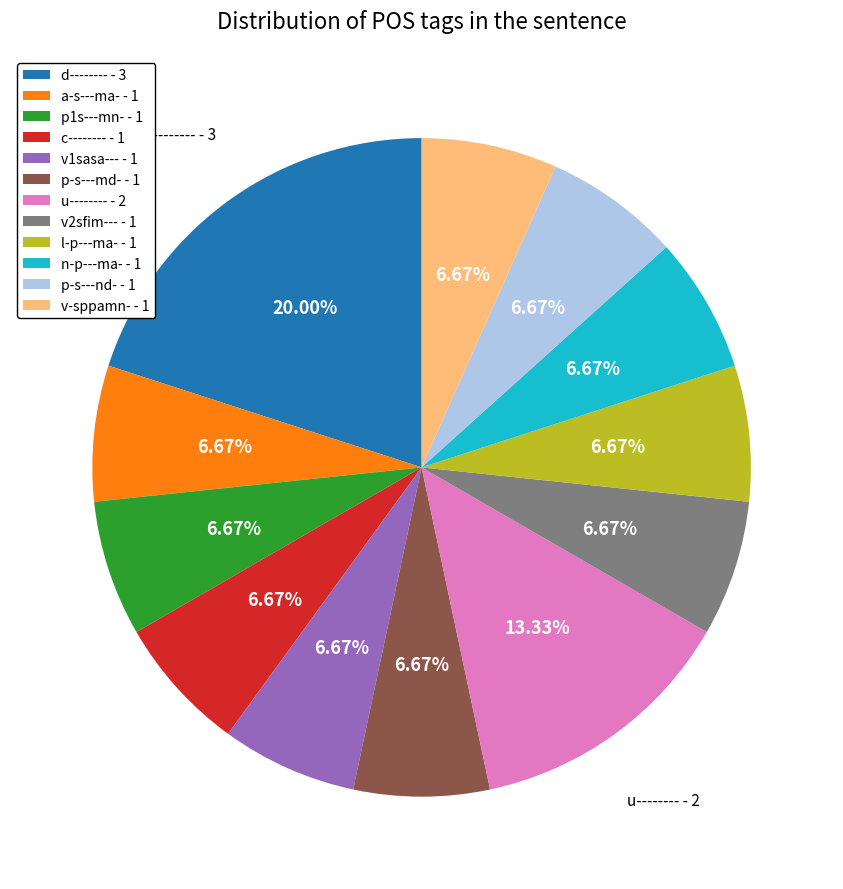

Does any single category account for the majority?

No